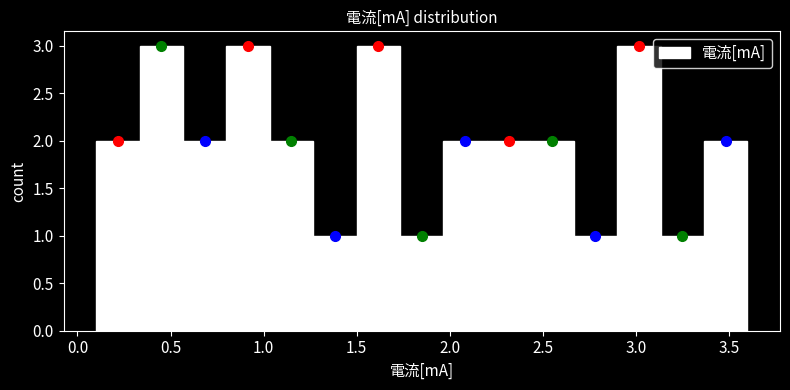

Reading left to right, list every bar in this chart as the range it spans on the x-axis followed by its height. Neither the bar edges nor the heights are printed on the chart, so give them approximately, as read against the axes.

0.10 to 0.35: 2
0.35 to 0.55: 3
0.55 to 0.80: 2
0.80 to 1.05: 3
1.05 to 1.25: 2
1.25 to 1.50: 1
1.50 to 1.75: 3
1.75 to 1.95: 1
1.95 to 2.20: 2
2.20 to 2.45: 2
2.45 to 2.65: 2
2.65 to 2.90: 1
2.90 to 3.15: 3
3.15 to 3.35: 1
3.35 to 3.60: 2